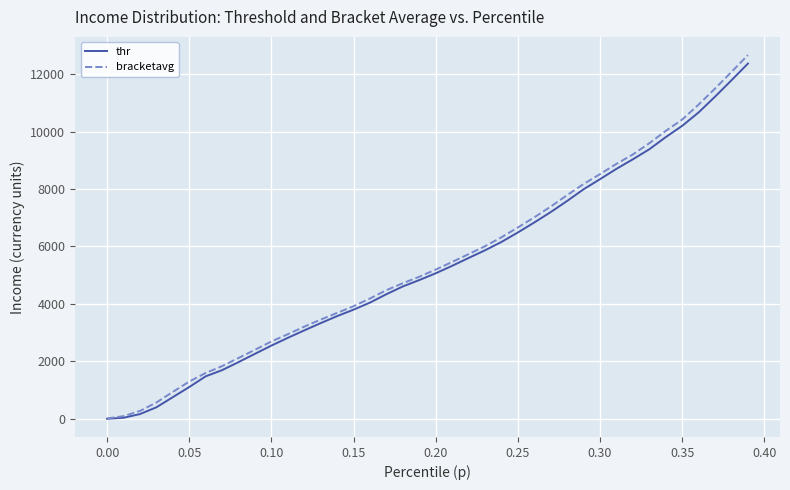

Which series has the largest range (max minus min)?

bracketavg